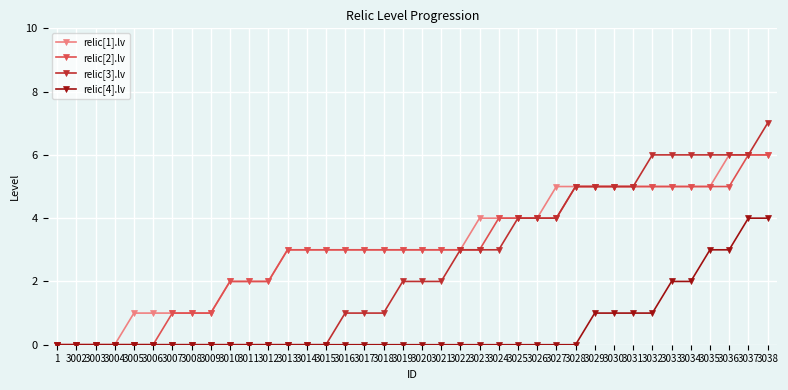

Reading left to right, transcribe all the data shown in this chart.

relic[1].lv: 1=0	3002=0	3003=0	3004=0	3005=1	3006=1	3007=1	3008=1	3009=1	3010=2	3011=2	3012=2	3013=3	3014=3	3015=3	3016=3	3017=3	3018=3	3019=3	3020=3	3021=3	3022=3	3023=4	3024=4	3025=4	3026=4	3027=5	3028=5	3029=5	3030=5	3031=5	3032=5	3033=5	3034=5	3035=5	3036=6	3037=6	3038=6
relic[2].lv: 1=0	3002=0	3003=0	3004=0	3005=0	3006=0	3007=1	3008=1	3009=1	3010=2	3011=2	3012=2	3013=3	3014=3	3015=3	3016=3	3017=3	3018=3	3019=3	3020=3	3021=3	3022=3	3023=3	3024=4	3025=4	3026=4	3027=4	3028=5	3029=5	3030=5	3031=5	3032=5	3033=5	3034=5	3035=5	3036=5	3037=6	3038=6
relic[3].lv: 1=0	3002=0	3003=0	3004=0	3005=0	3006=0	3007=0	3008=0	3009=0	3010=0	3011=0	3012=0	3013=0	3014=0	3015=0	3016=1	3017=1	3018=1	3019=2	3020=2	3021=2	3022=3	3023=3	3024=3	3025=4	3026=4	3027=4	3028=5	3029=5	3030=5	3031=5	3032=6	3033=6	3034=6	3035=6	3036=6	3037=6	3038=7
relic[4].lv: 1=0	3002=0	3003=0	3004=0	3005=0	3006=0	3007=0	3008=0	3009=0	3010=0	3011=0	3012=0	3013=0	3014=0	3015=0	3016=0	3017=0	3018=0	3019=0	3020=0	3021=0	3022=0	3023=0	3024=0	3025=0	3026=0	3027=0	3028=0	3029=1	3030=1	3031=1	3032=1	3033=2	3034=2	3035=3	3036=3	3037=4	3038=4